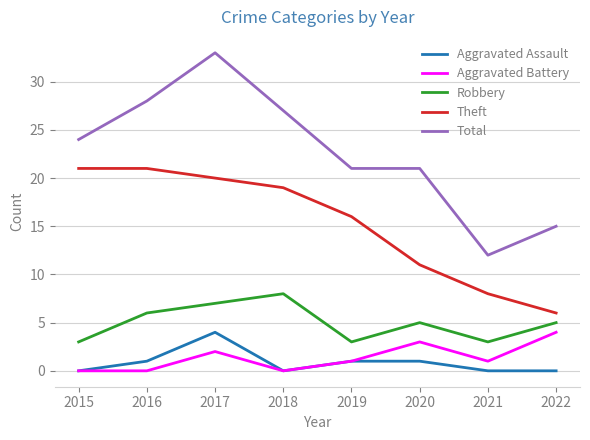

At which category does the chart reach its peak across all series?

2017